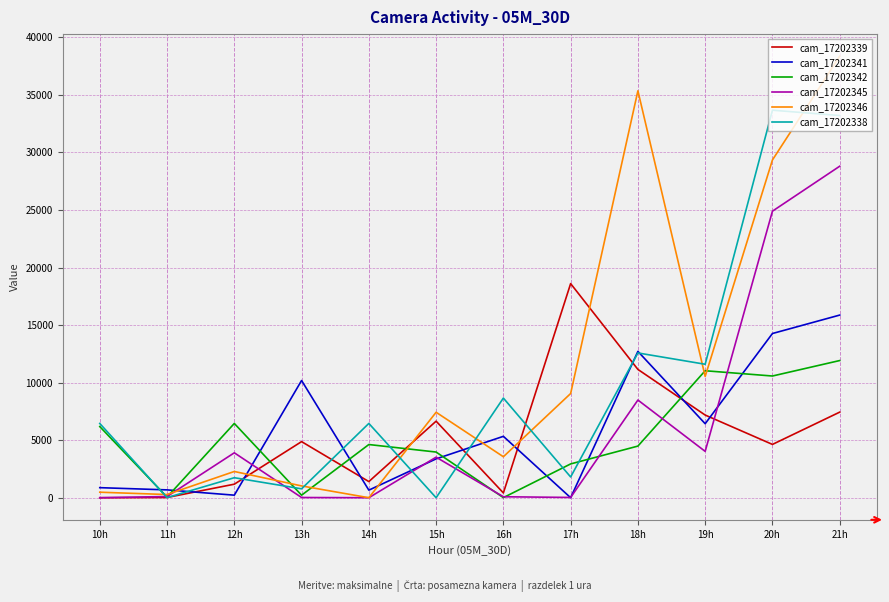

What is the maximum value for cam_17202342?

11917